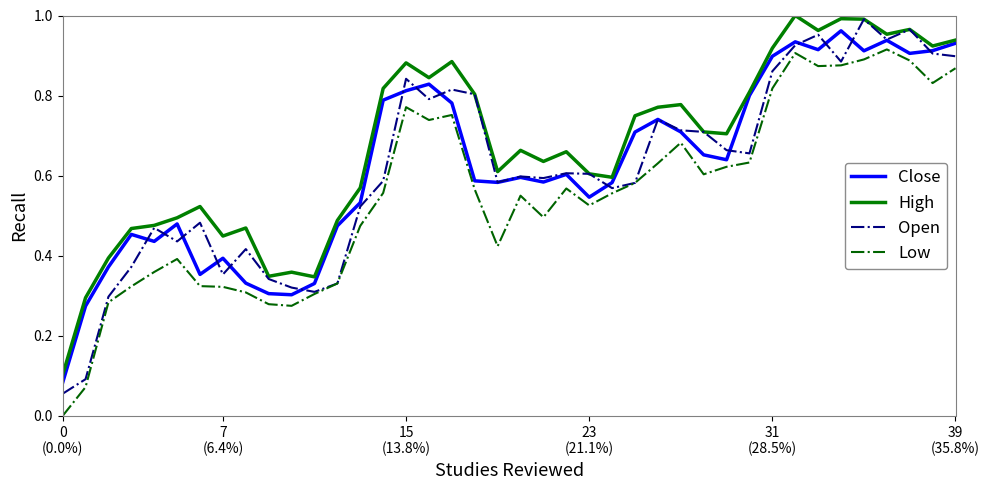

What are all the series names shown in the legend?

Close, High, Open, Low